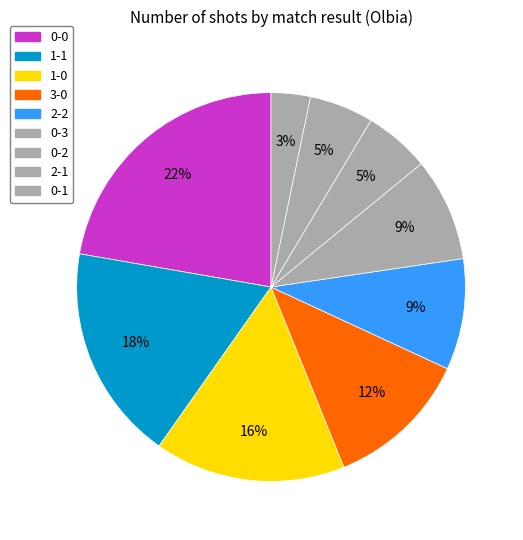

To the nearest percent, what percentage of the pie is 0-0?

22%